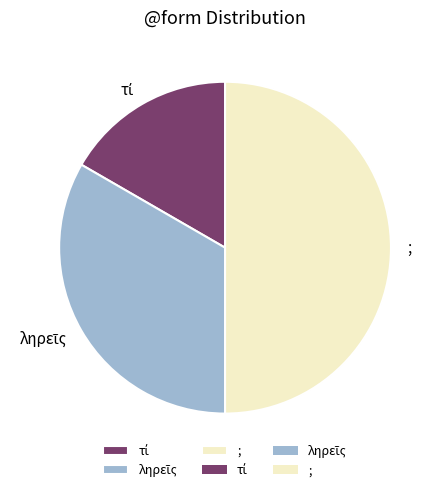

The ; slice represents 50% of the pie. True or false?

True